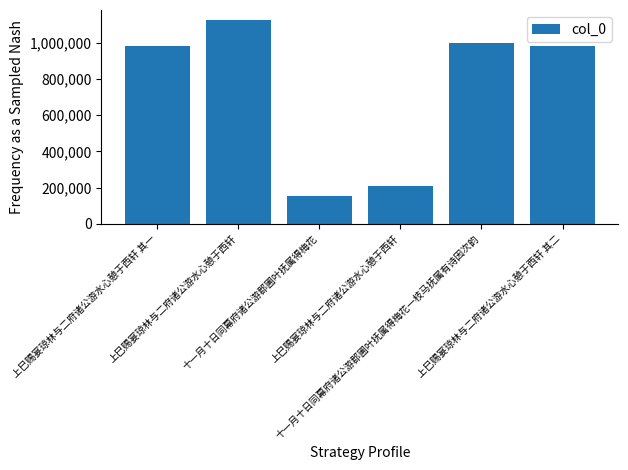

What value does the data have at 上巳赐宴琼林与二府诸公游水心憩于西轩 其一, to the nearest 50?

981150